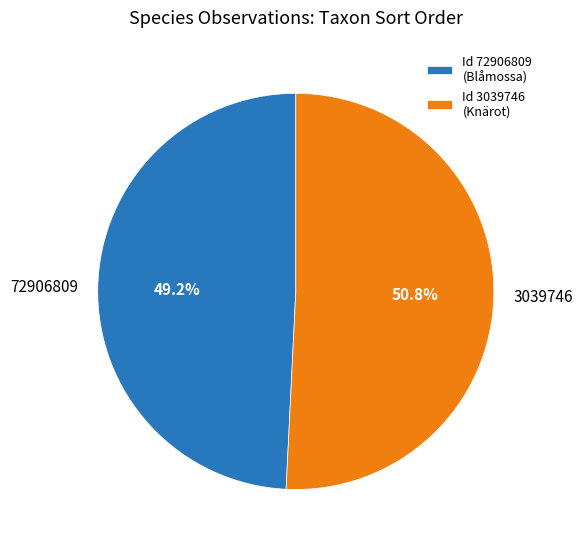

What percentage is NOT represented by 3039746?

49.2%